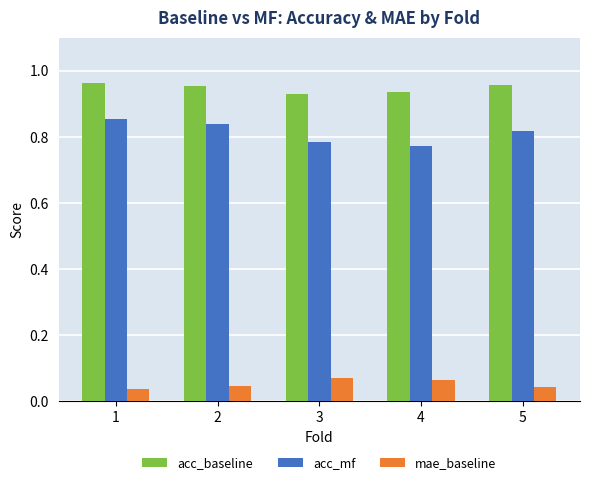

Are the bars grouped side by side (vs. stacked)?

Yes